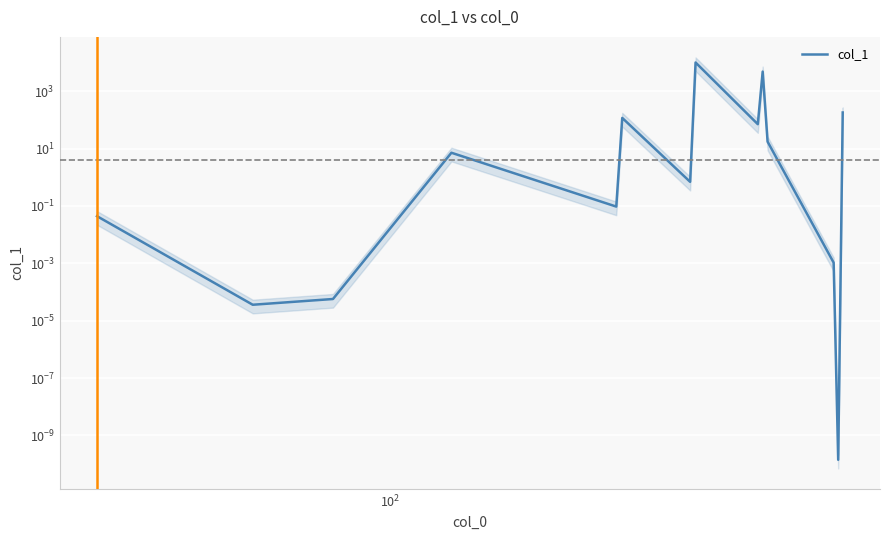

How many points are lower than both their immediate neighbors (excluding endpoints)?

5